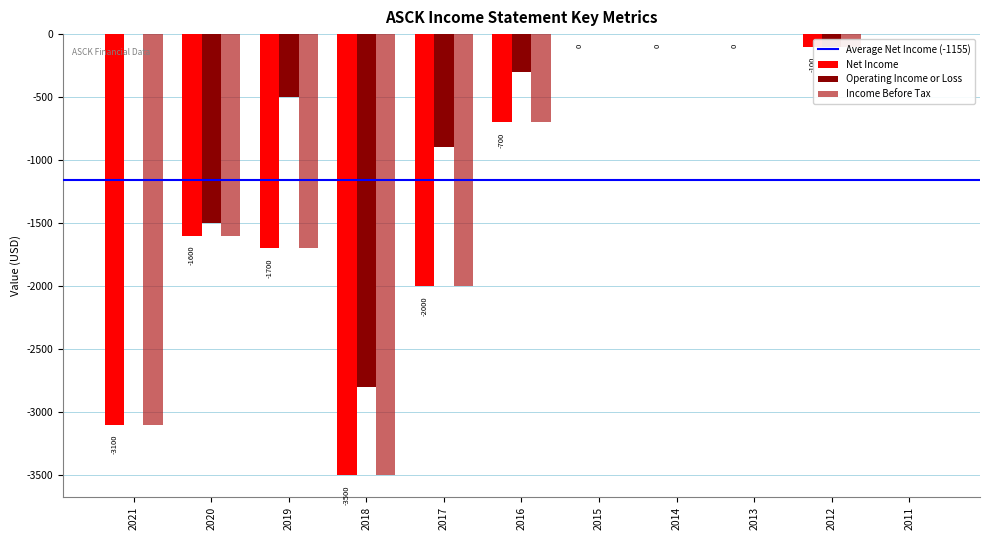

What is the sum of all Income Before Tax values?

-12700